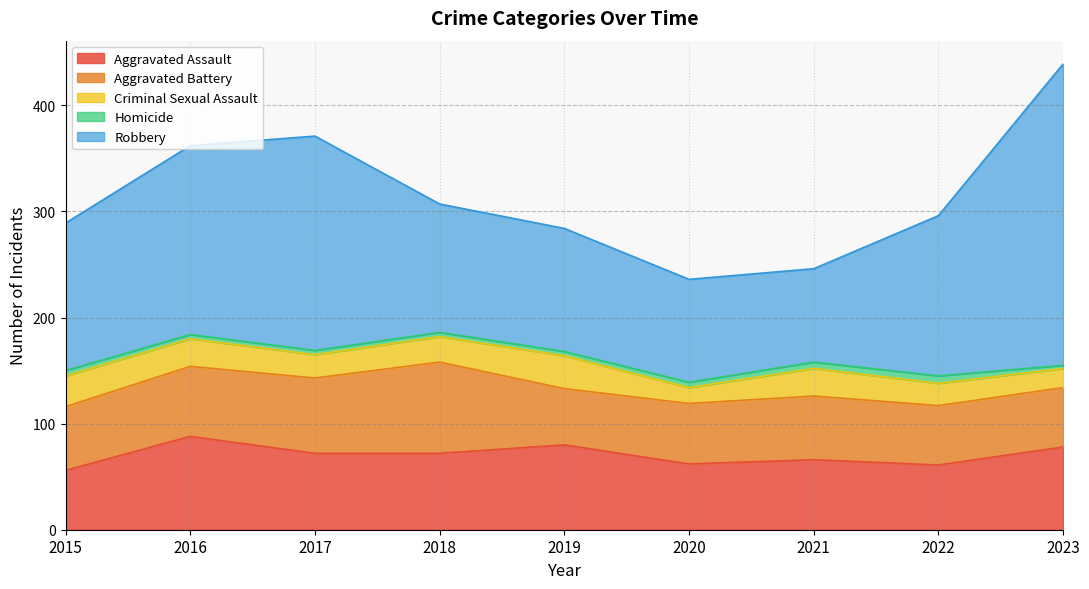

Which has a higher value, 2019 or 2015?

2019